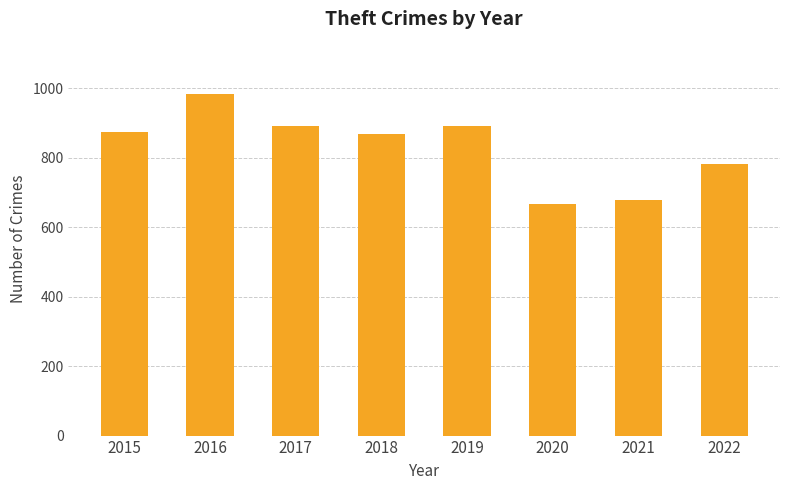

What is the approximate value at 2021, to the nearest 50?

700